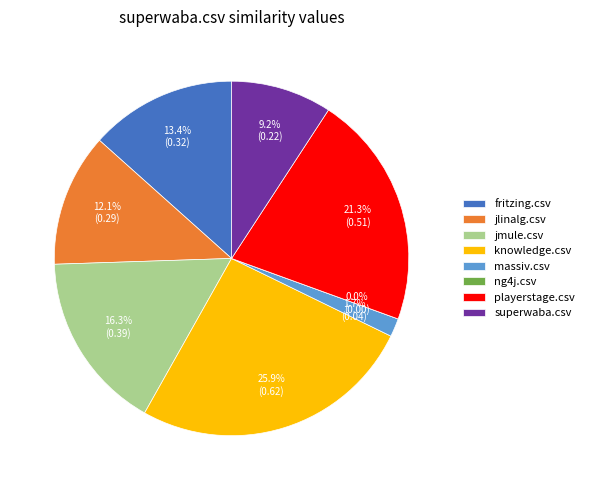

Is it true that superwaba.csv is 1% of the pie?

False